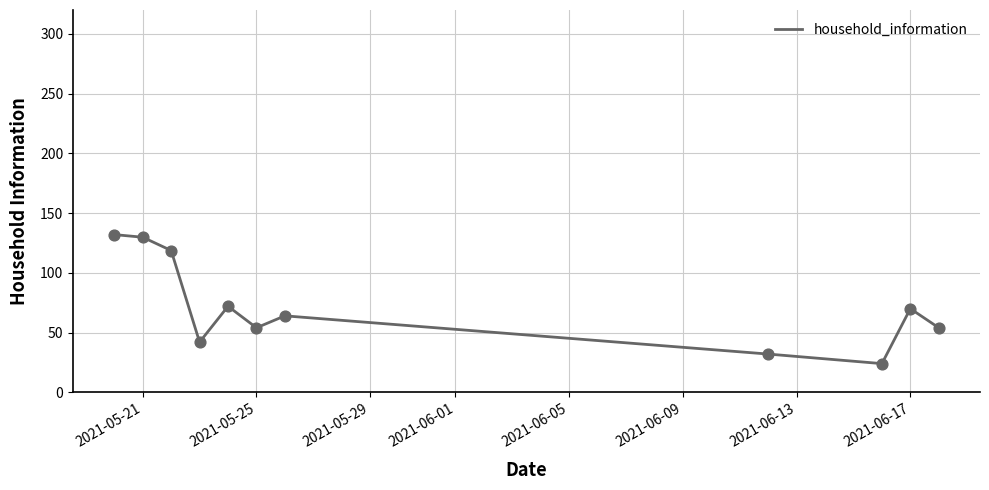

What is the maximum value shown in the chart?

132.0